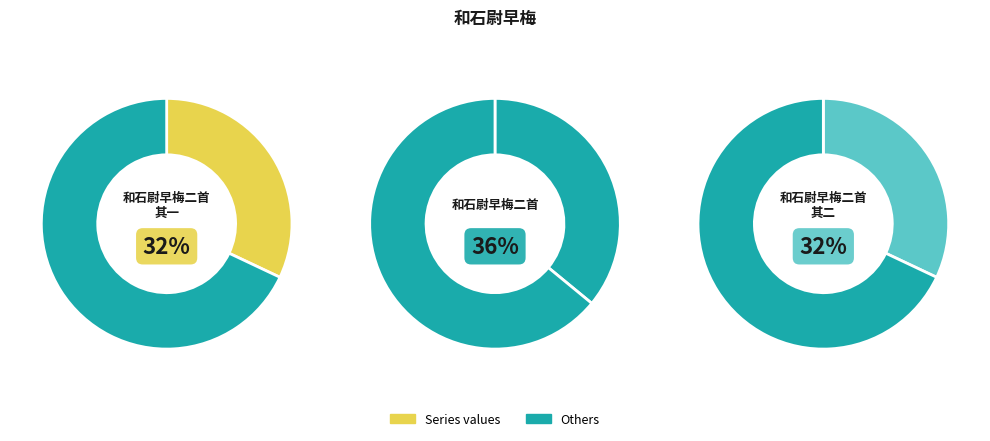

To the nearest percent, what is the difference between the largest and smallest slice percentages?

4%